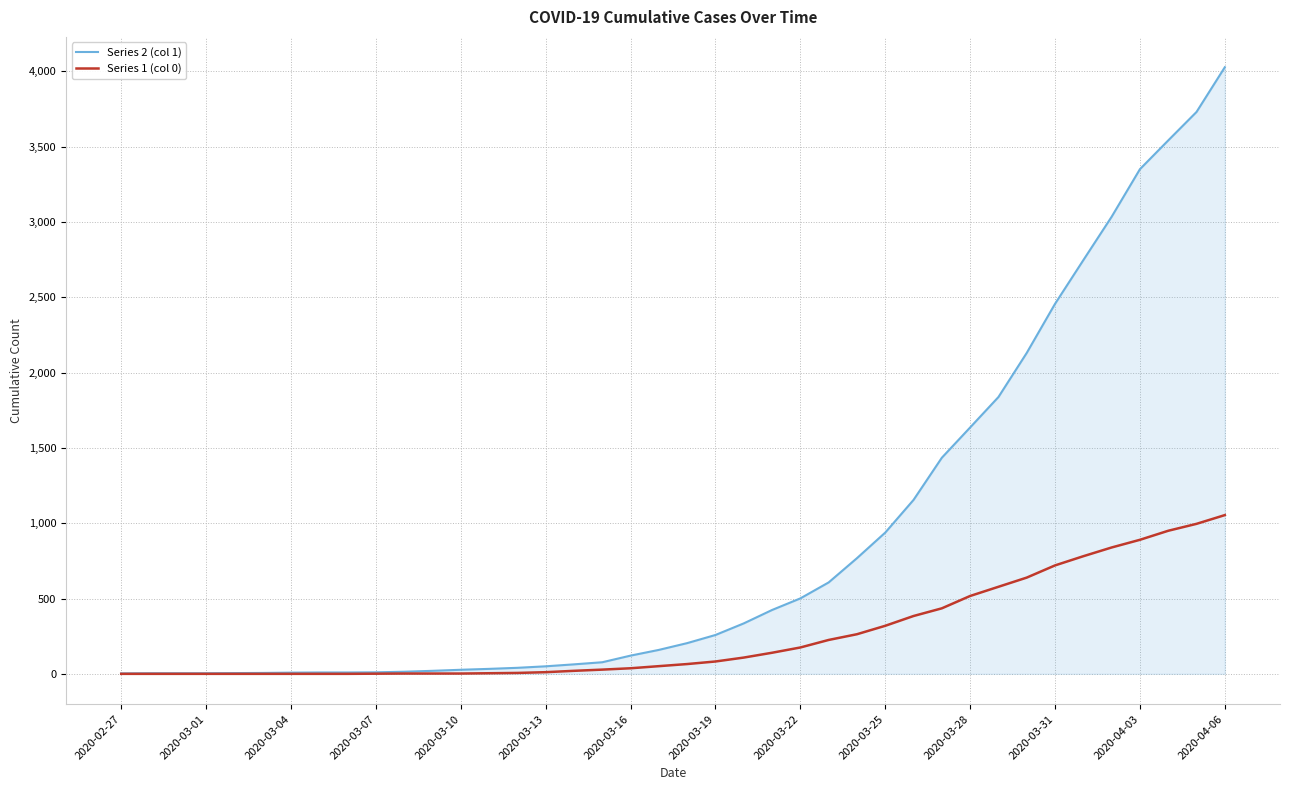

Does the chart have visible grid lines?

Yes